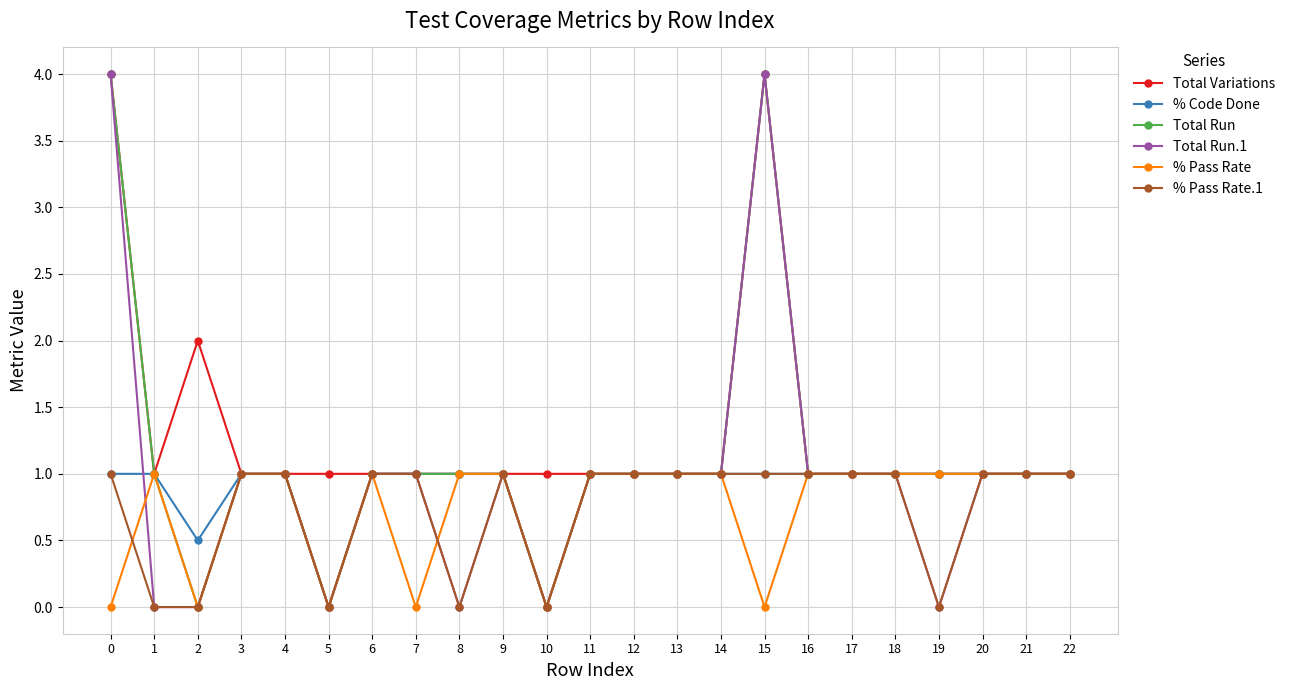

What is the highest value of the Total Run.1 series?

4.0